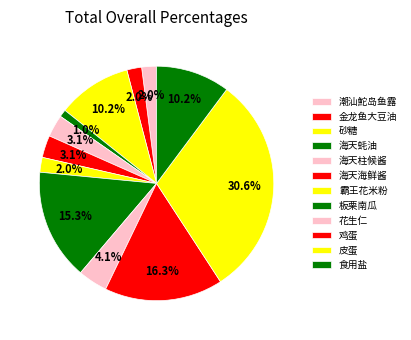

Count the number of slices in the pie.

12